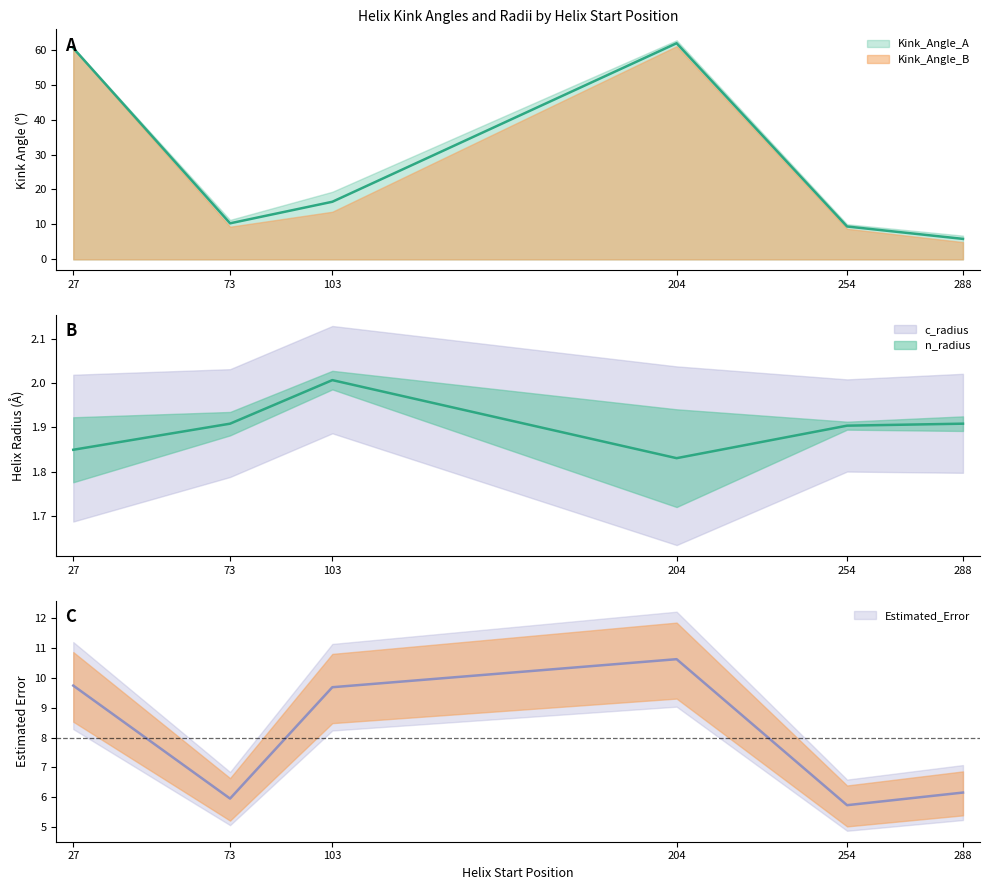

True or false: n_radius and Kink_Angle_B cross at least once.

False